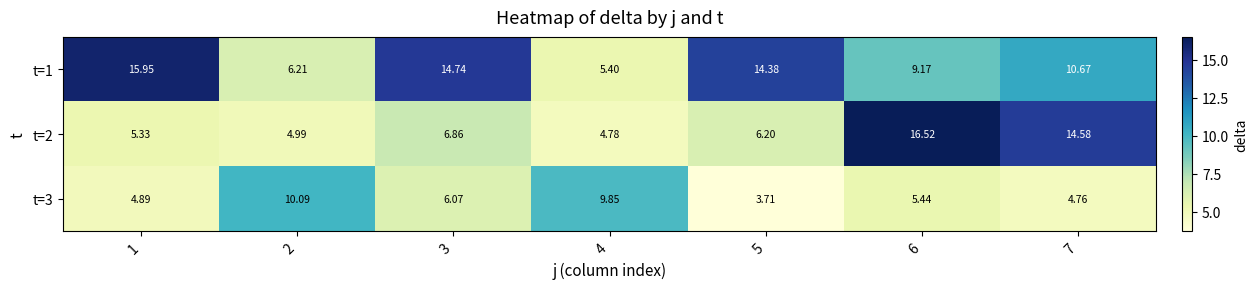

How many series are shown in this chart?

3